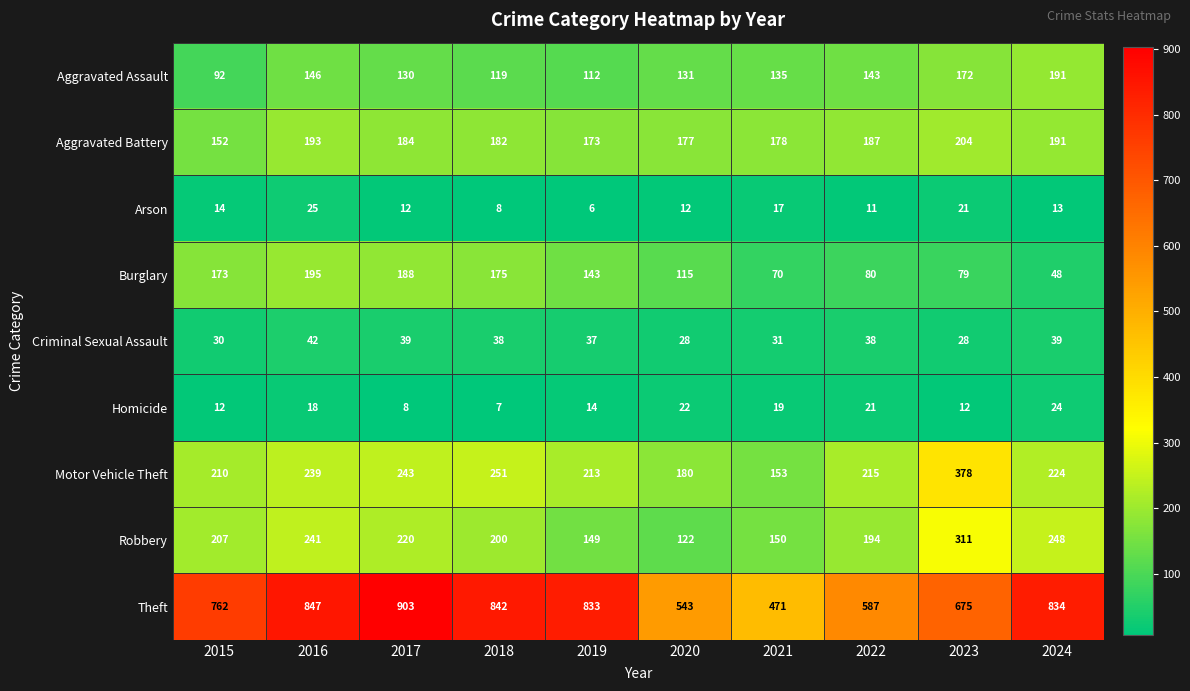

What is the sum of the Arson values at 2023 and 2019?

27